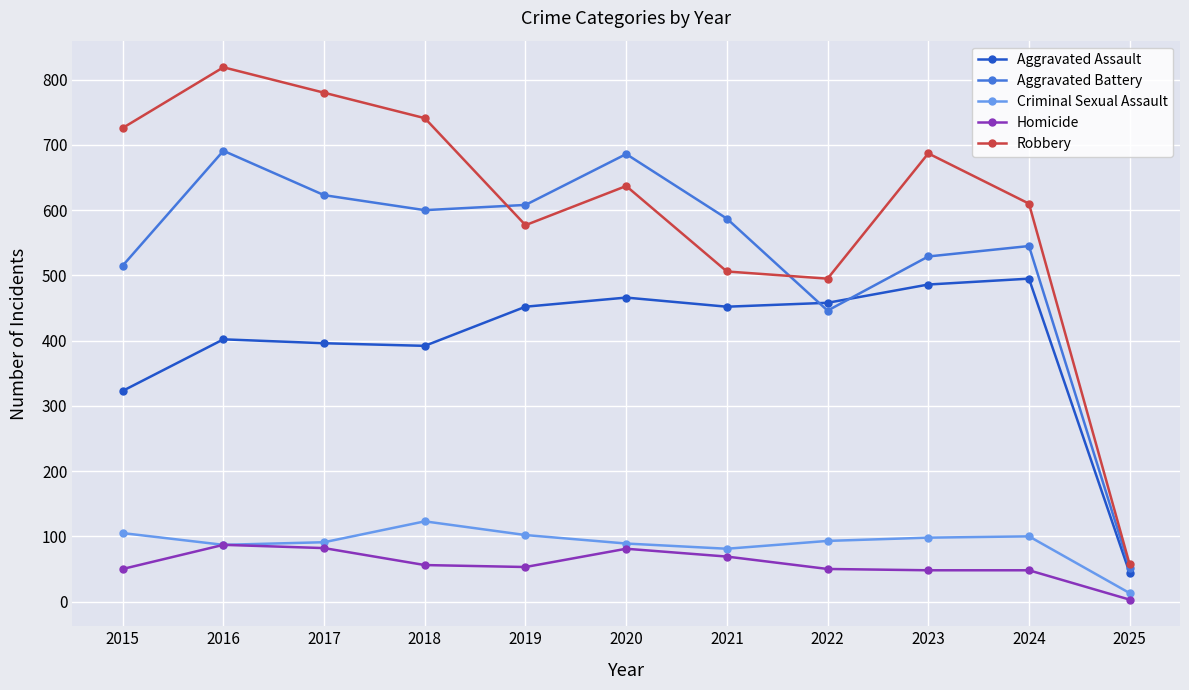

True or false: Aggravated Assault and Criminal Sexual Assault cross at least once.

False